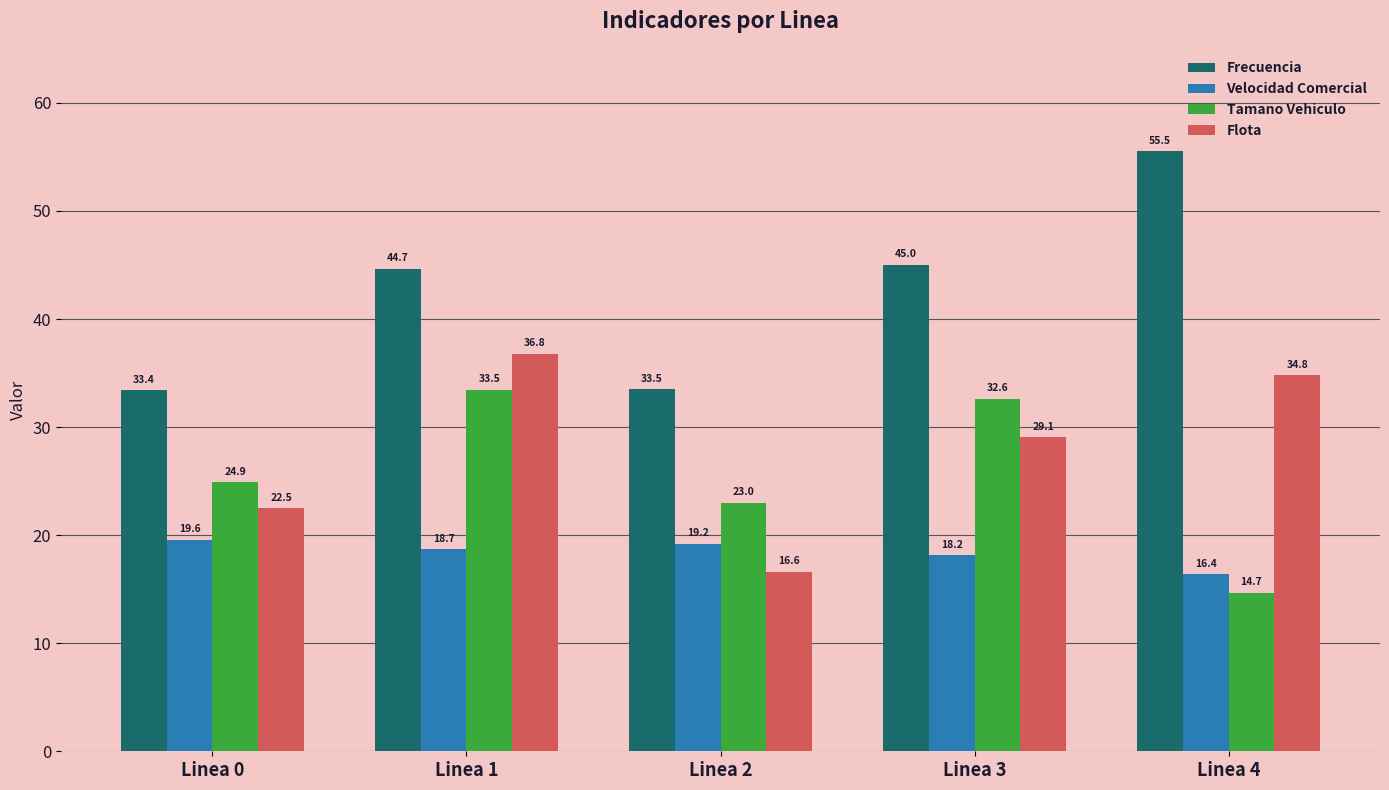

How many bars are there in each group?

4